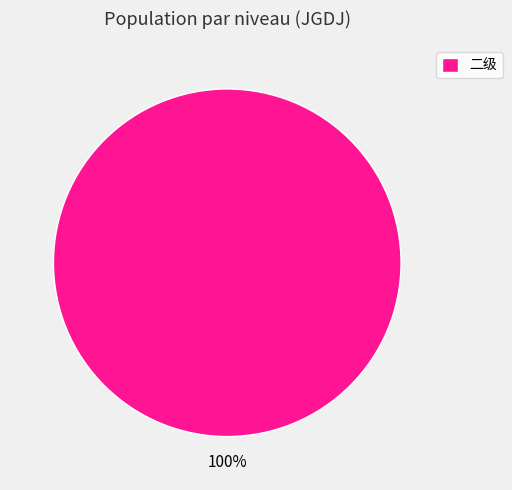

Does any single category account for the majority?

Yes